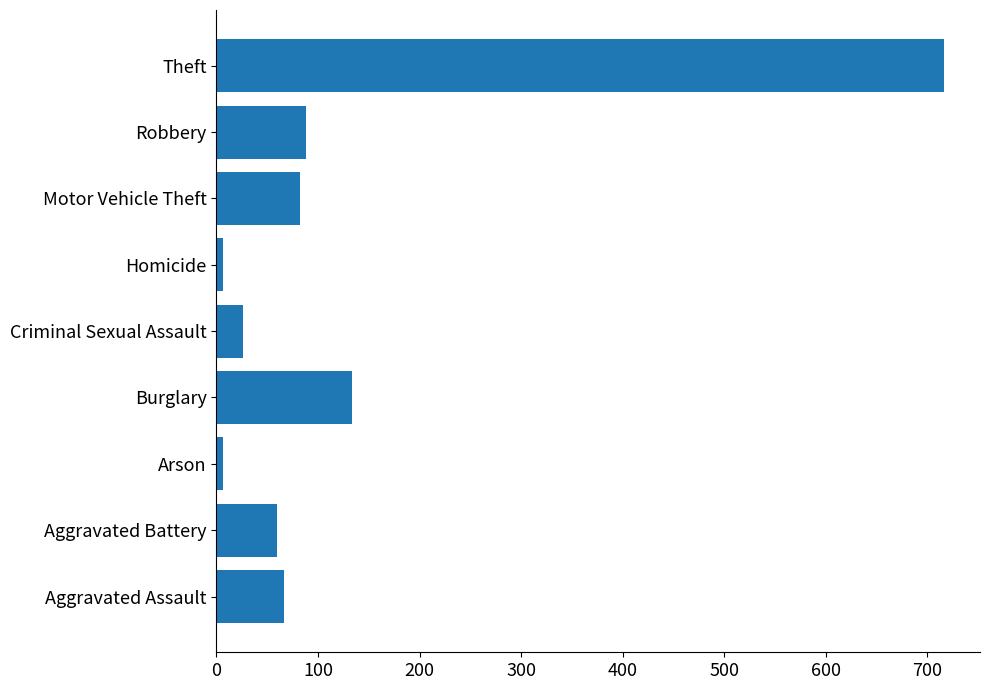

Are the bars horizontal?

Yes